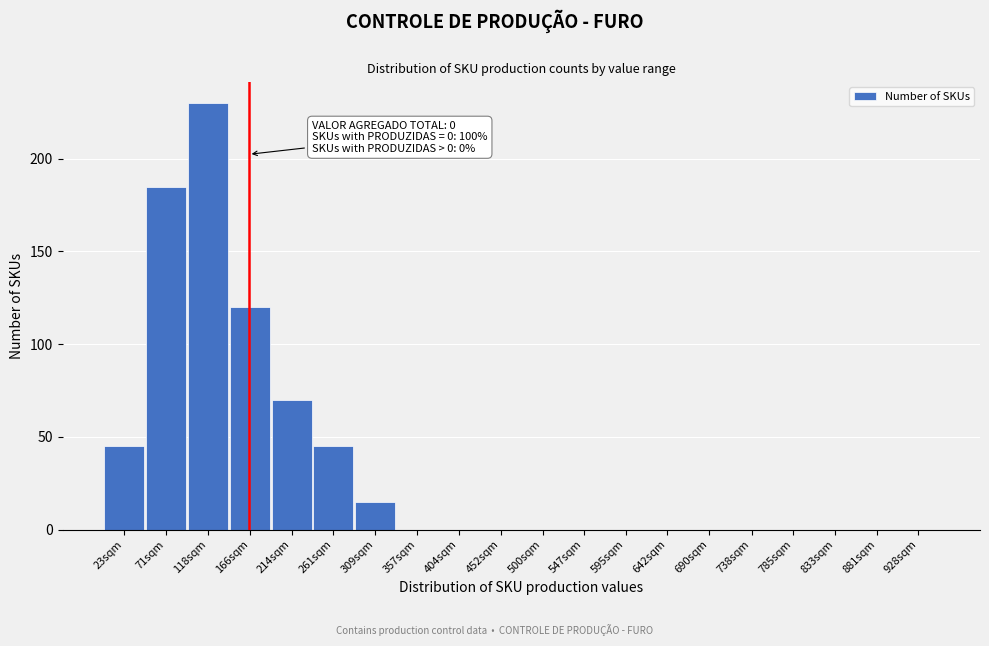

Reading left to right, what are all the values shown in this chart?

23sqm=45	71sqm=185	118sqm=230	166sqm=120	214sqm=70	261sqm=45	309sqm=15	357sqm=0	404sqm=0	452sqm=0	500sqm=0	547sqm=0	595sqm=0	642sqm=0	690sqm=0	738sqm=0	785sqm=0	833sqm=0	881sqm=0	928sqm=0